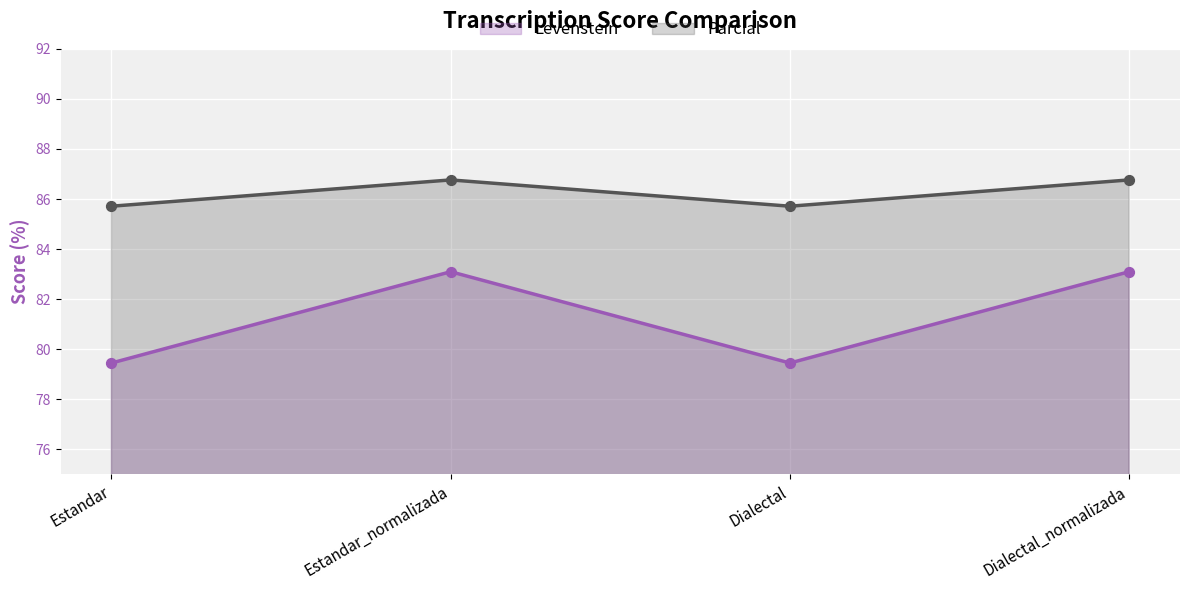

At which category is the sum across all series the highest?

Estandar_normalizada